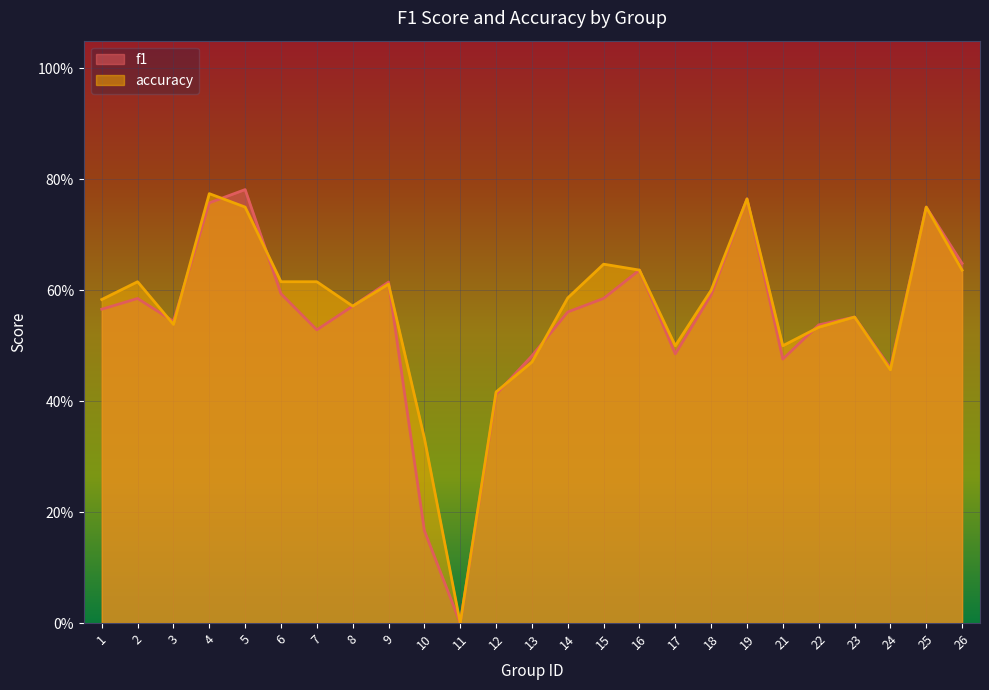

Rank the series by their average value, from lowest to highest.

f1, accuracy